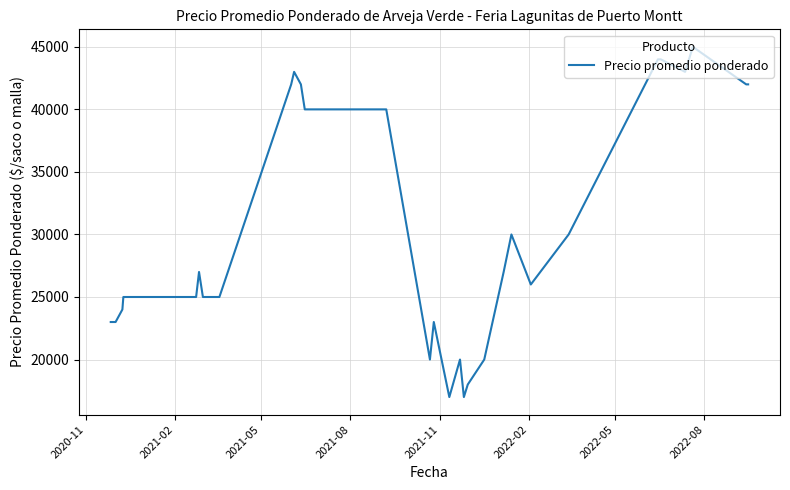

What is the difference between the maximum and minimum values?

28000